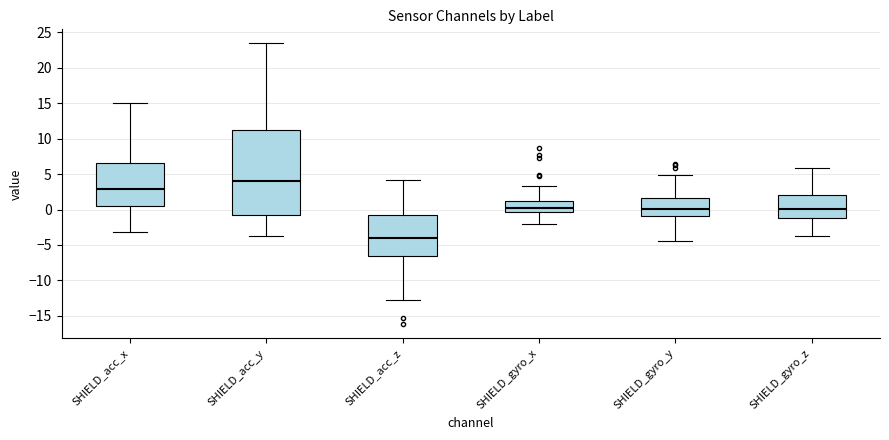

Comparing the boxes themselves (not the whiskers), which one is the tallest?

SHIELD_acc_y